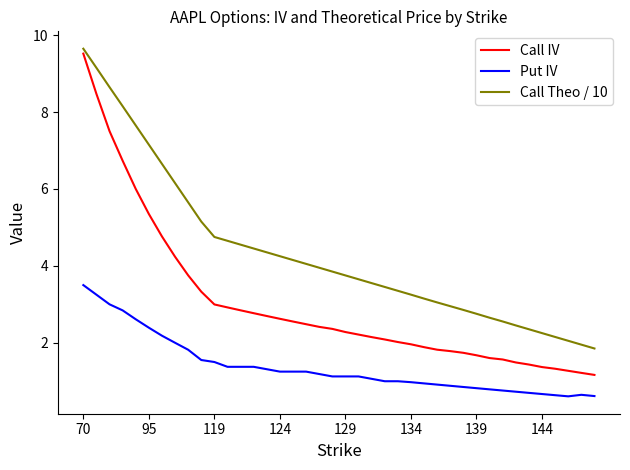

List the series in order of their overall mean, lowest first.

Put IV, Call IV, Call Theo / 10